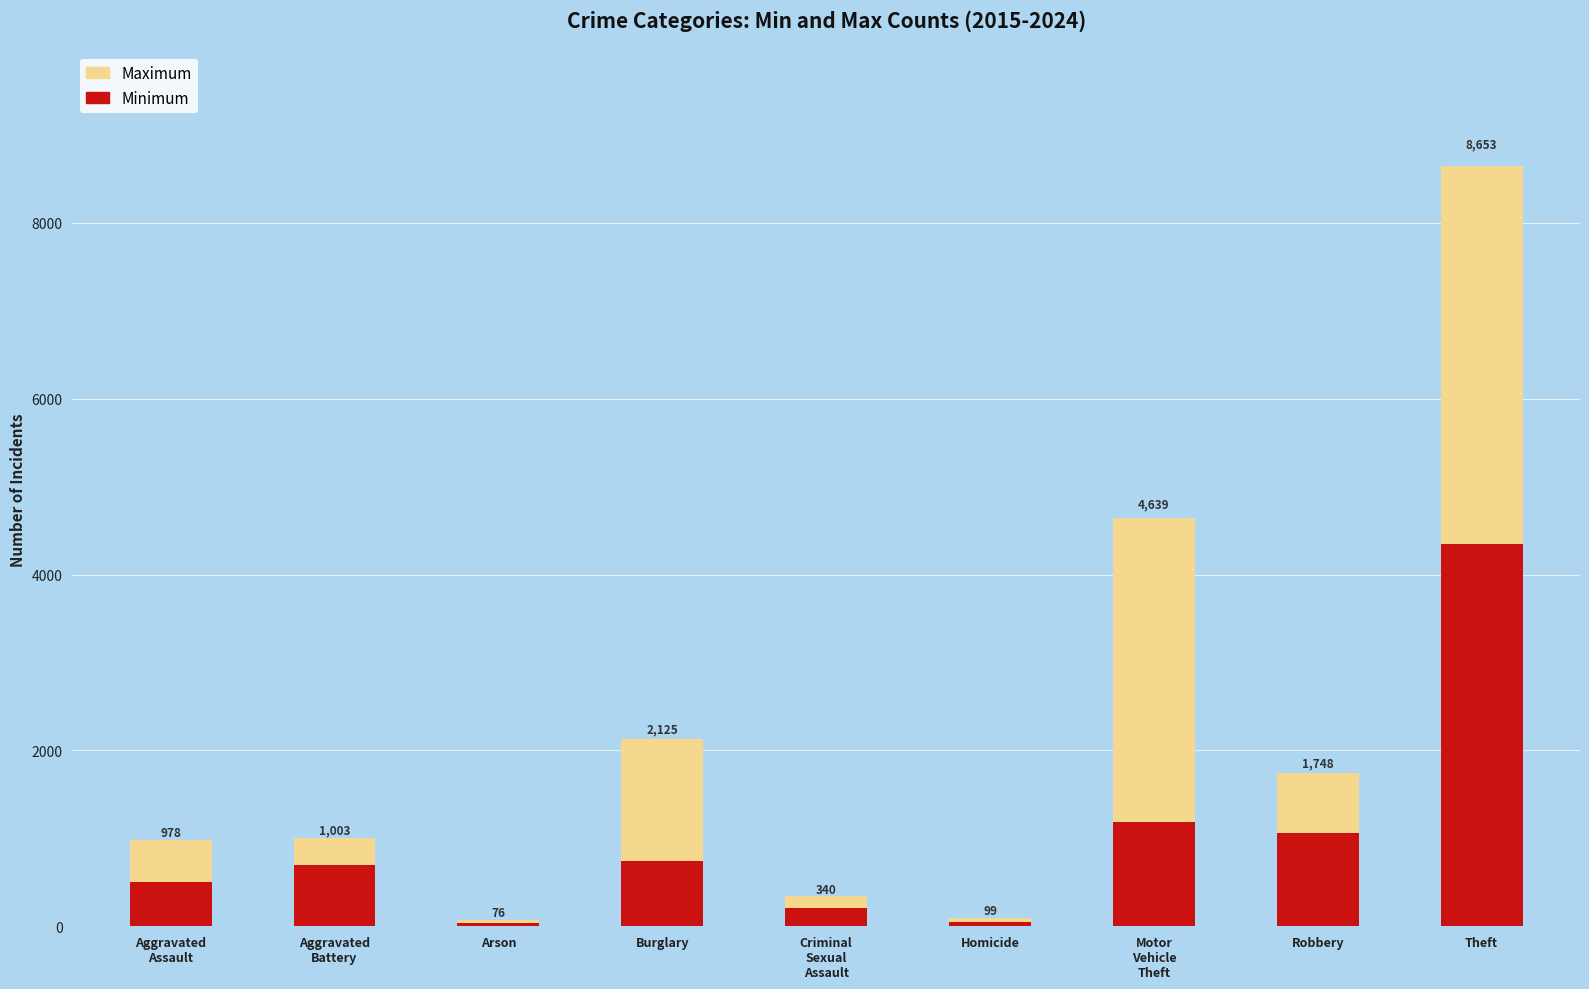

True or false: Minimum has a value of 119 at Aggravated
Assault.

False